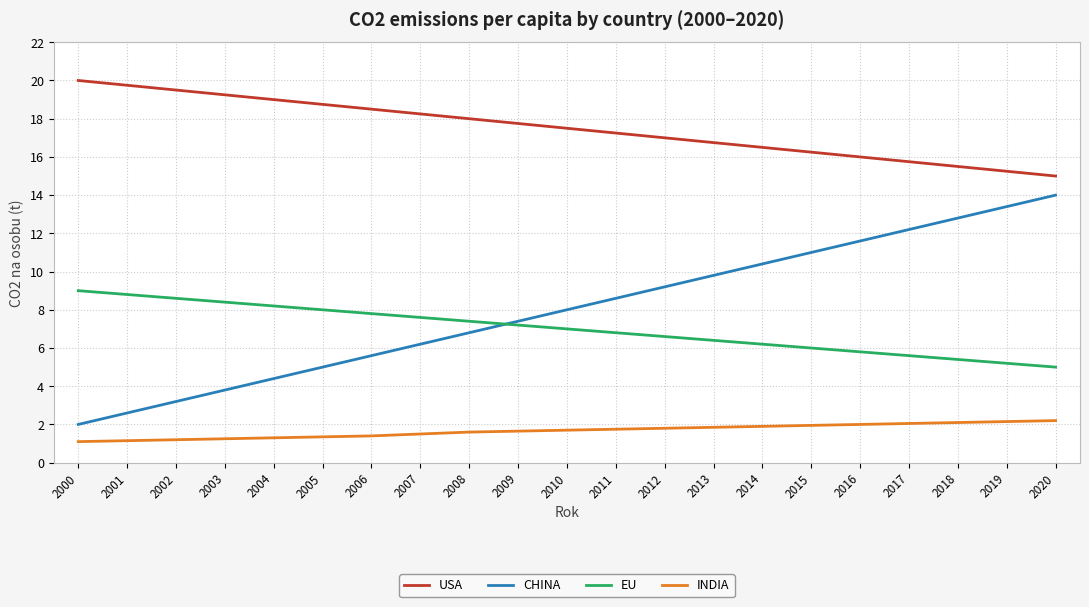

Which category has the highest value across all series?

2000